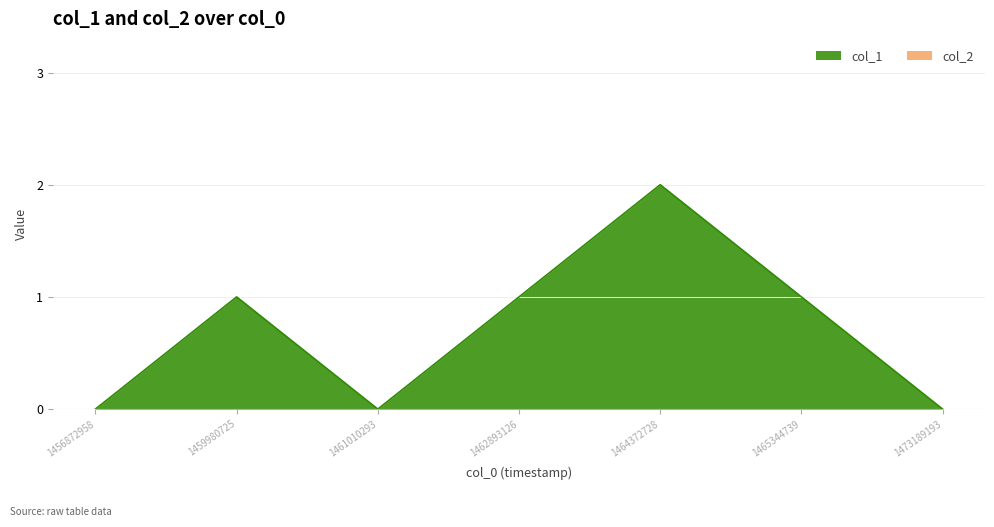

Reading right to left, transcribe all the data shown in this chart.

1473189193=0	1465344739=1	1464372728=2	1462893126=1	1461010293=0	1459980725=1	1456872958=0